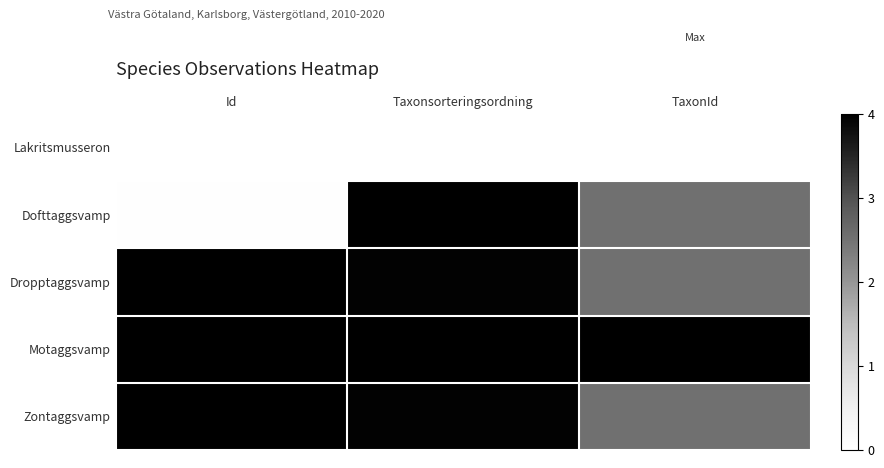

Which series has the largest range (max minus min)?

Dofttaggsvamp